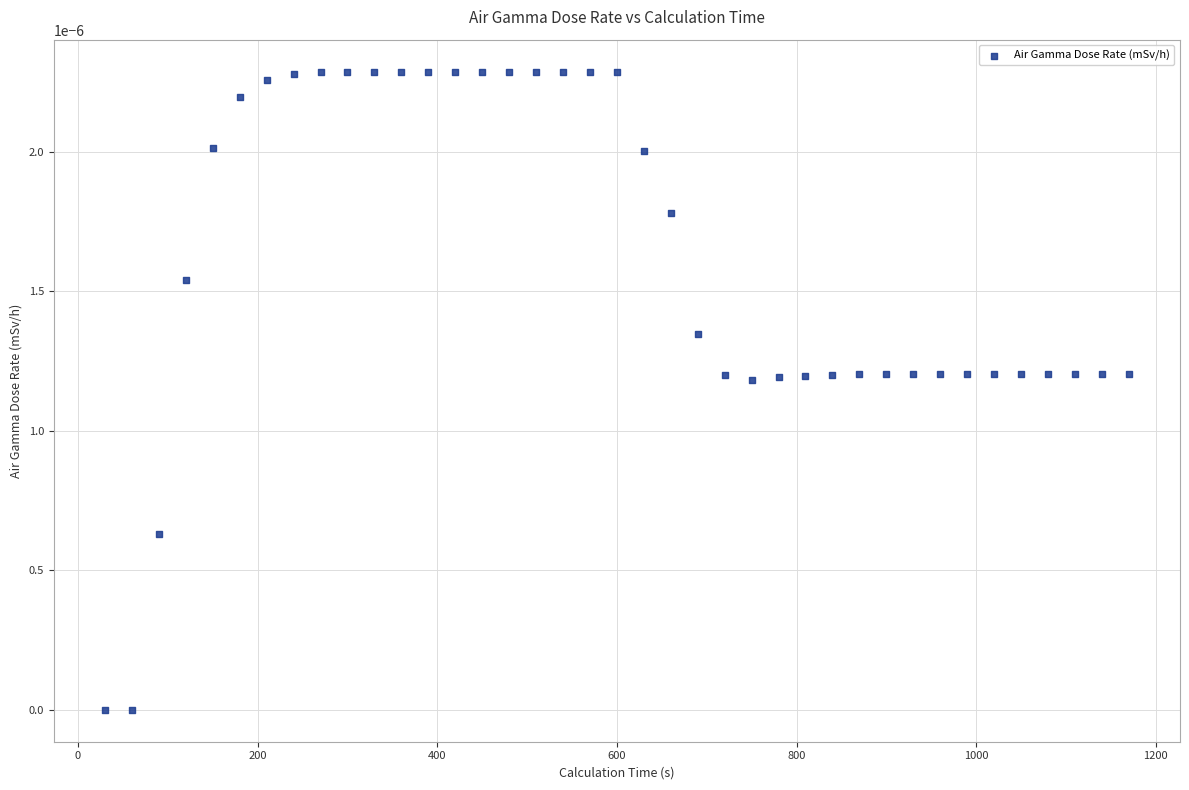

What is the range of X values (max minus min)?

1140.0